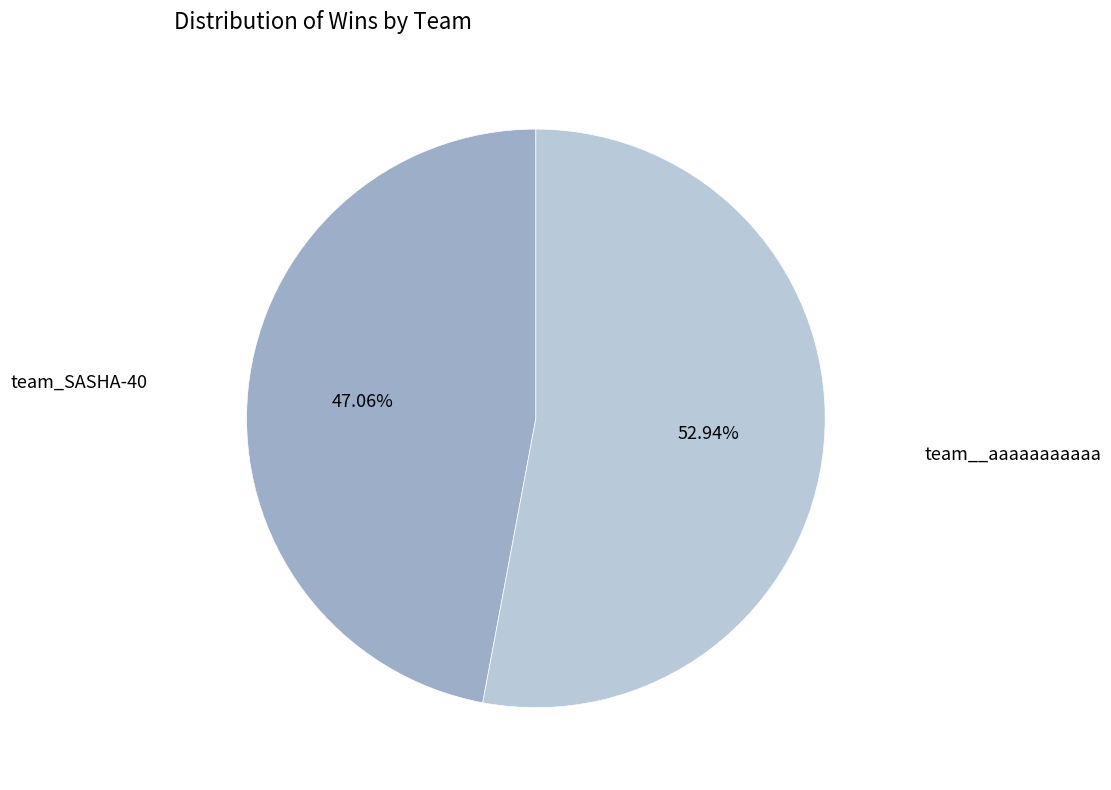

To the nearest percent, what percentage of the pie is team__aaaaaaaaaaa?

53%